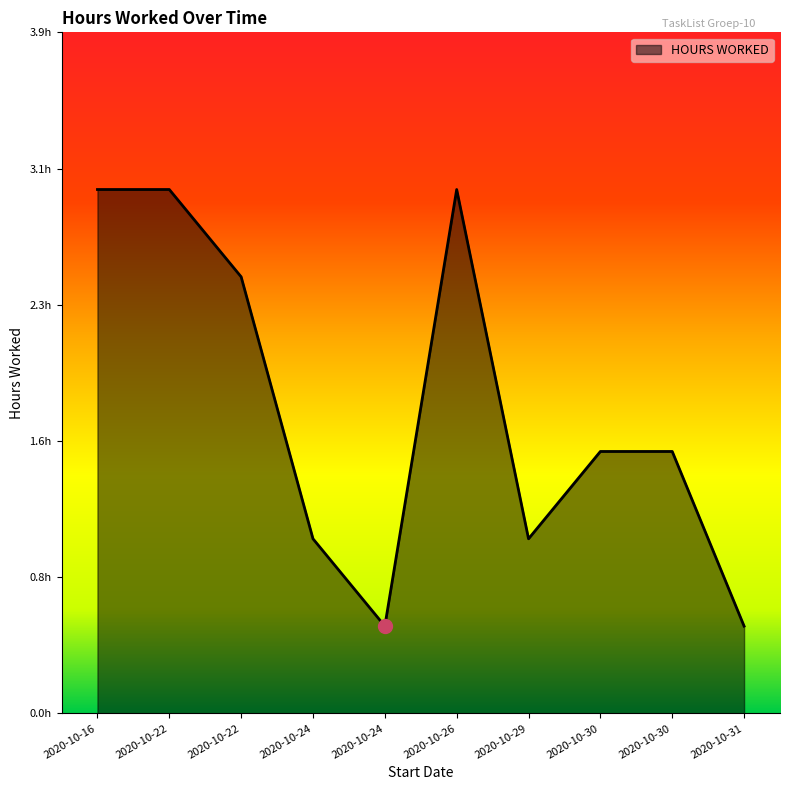

Rank the categories by value from lowest to highest.

2020-10-24, 2020-10-31, 2020-10-24, 2020-10-29, 2020-10-30, 2020-10-30, 2020-10-22, 2020-10-16, 2020-10-22, 2020-10-26